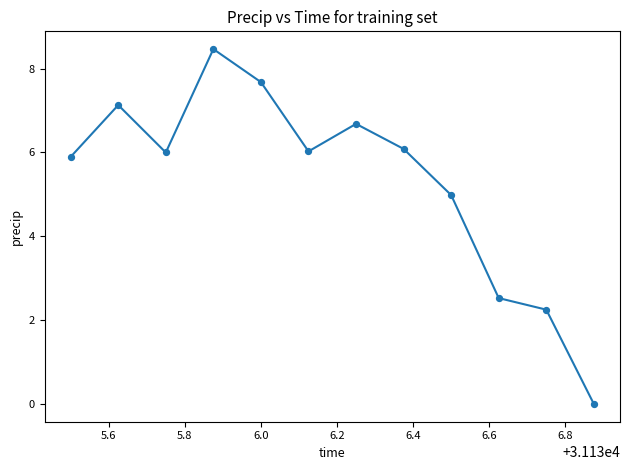

What is the maximum value shown in the chart?

8.5